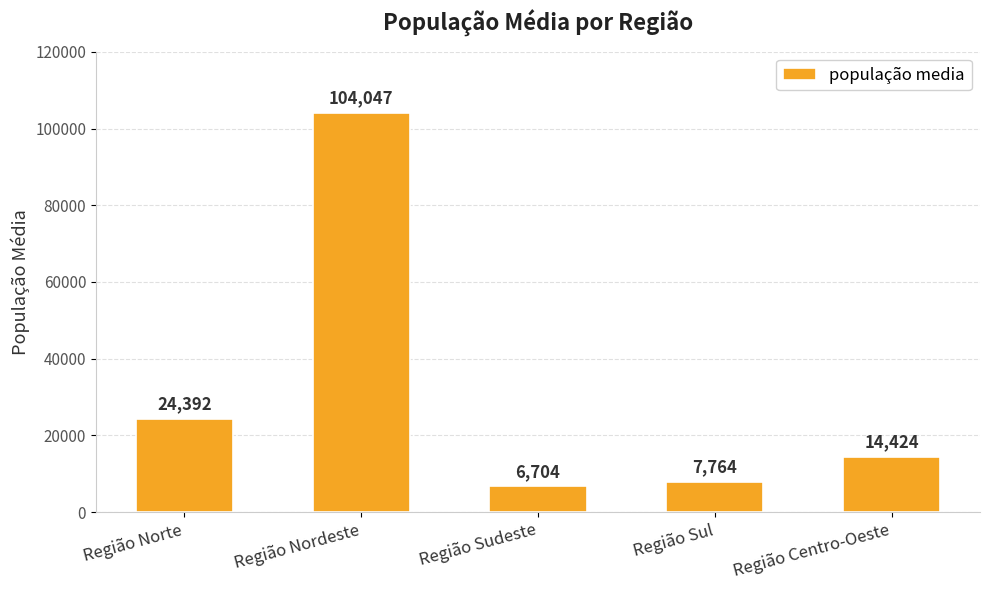

List the labels in order of value, largest first.

Região Nordeste, Região Norte, Região Centro-Oeste, Região Sul, Região Sudeste